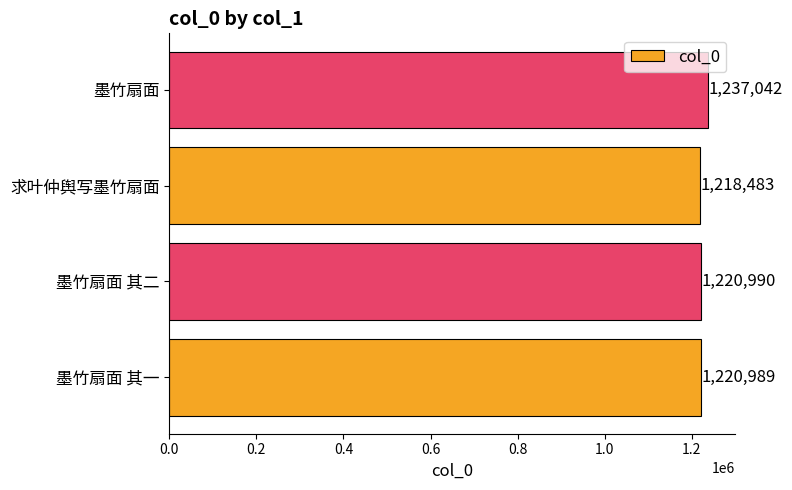

List the labels in order of value, smallest first.

求叶仲舆写墨竹扇面, 墨竹扇面 其一, 墨竹扇面 其二, 墨竹扇面